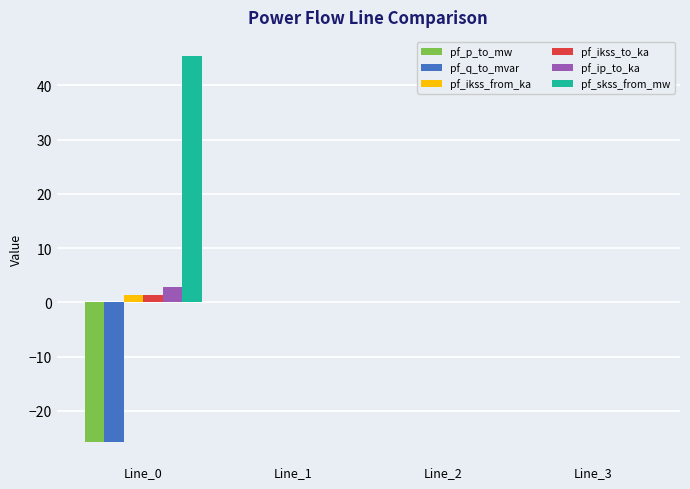

The value of pf_q_to_mvar at Line_3 is 0.0. True or false?

True